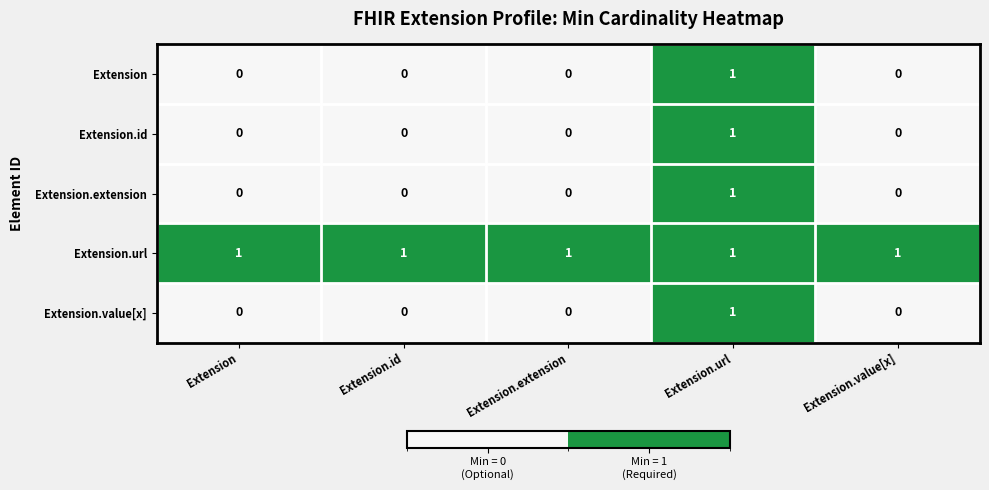

At which category is the sum across all series the highest?

Extension.url